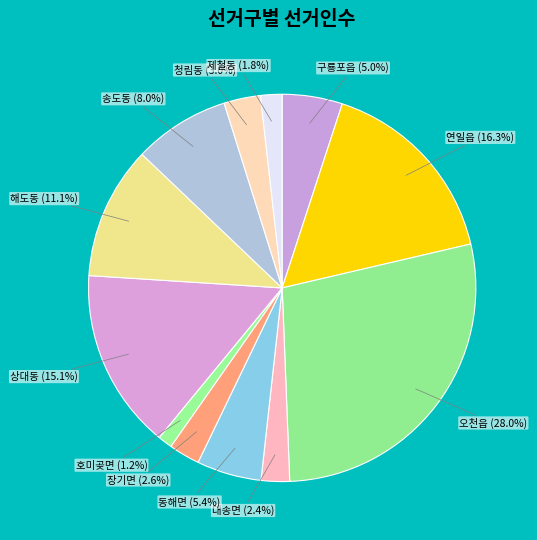

Count the number of slices in the pie.

12